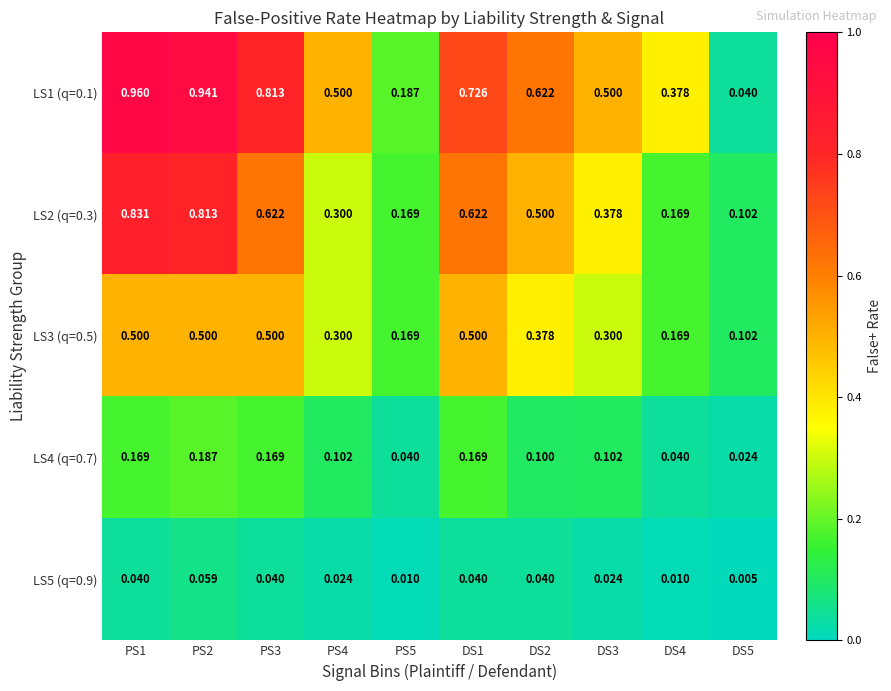

How many data points does each series have?

10